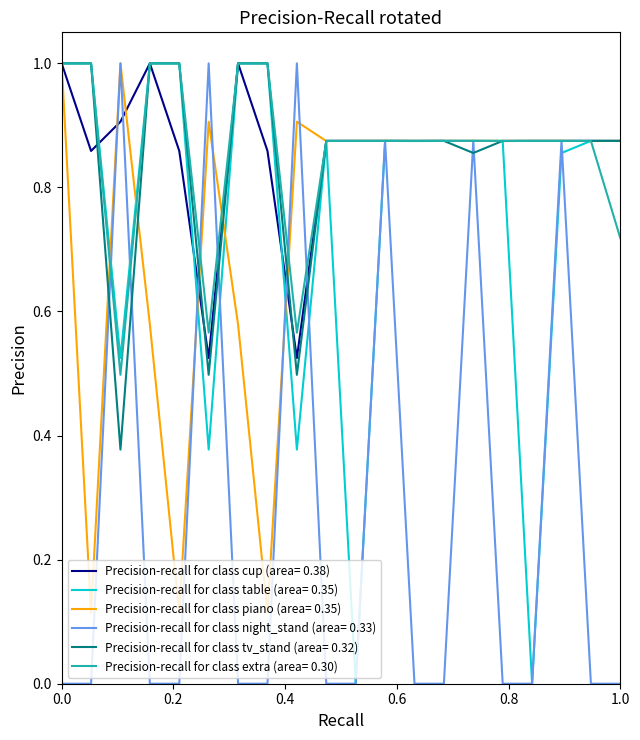

What is the greatest value displayed?

1.0